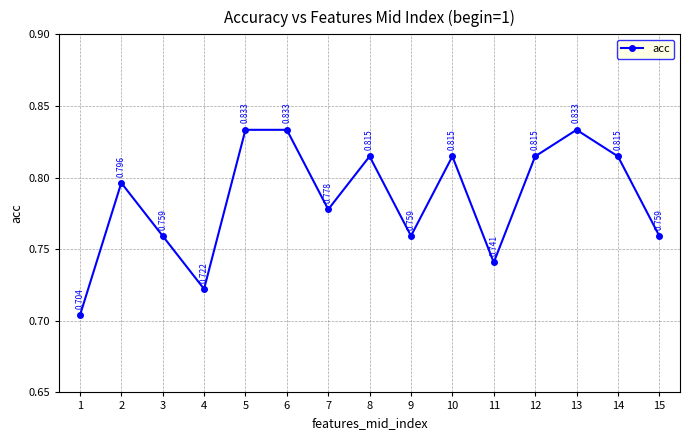

True or false: the data has more than 2 interior local peaks.

True